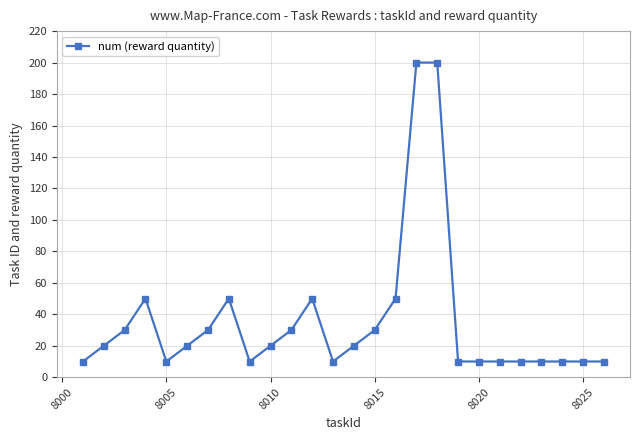

True or false: the data has more than 1 interior local peaks.

True